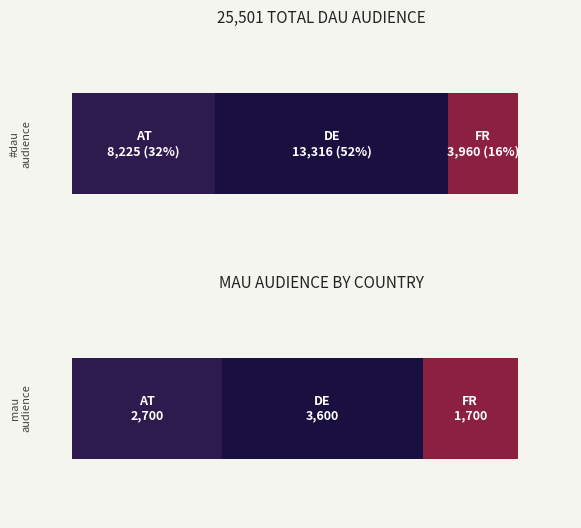

Where is mau_audience nearest to the value 2300?

AT